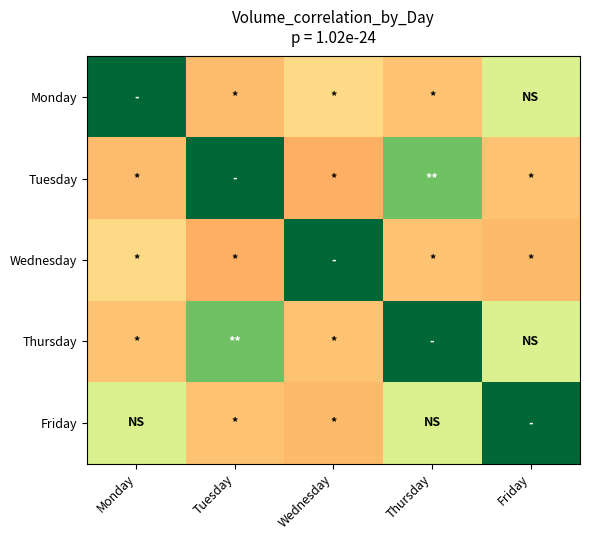

Rank the series by their maximum value, from lowest to highest.

Wednesday, Tuesday, Monday, Thursday, Friday